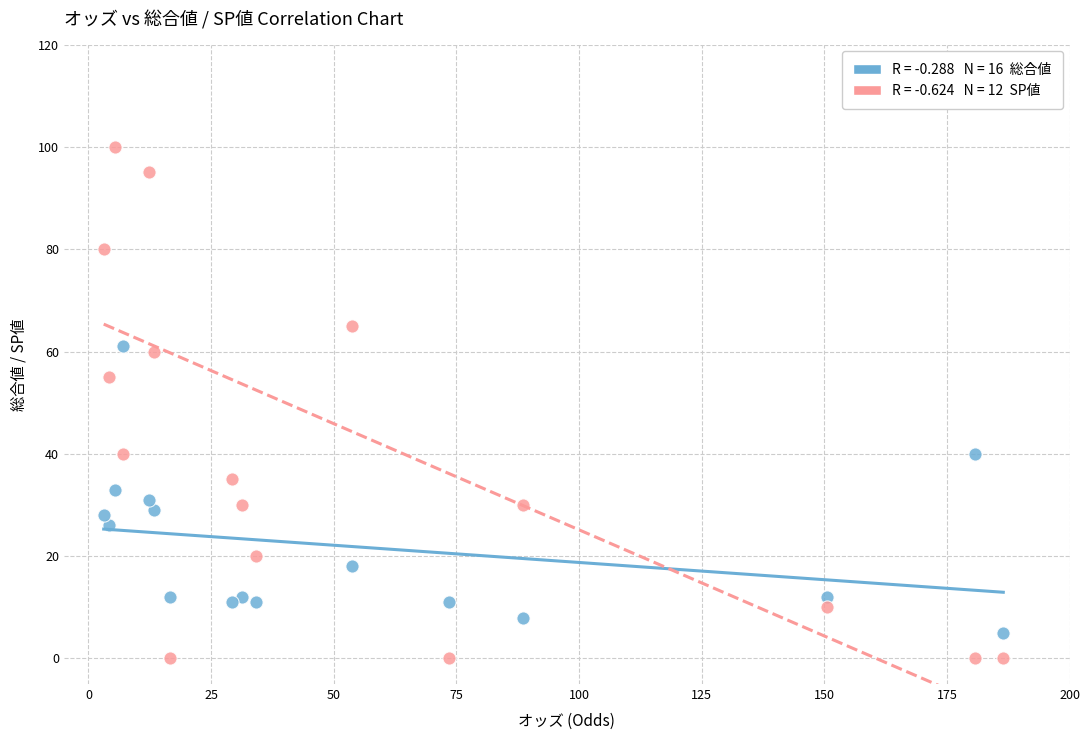

Across all series, what Y value is closest to 50?

55